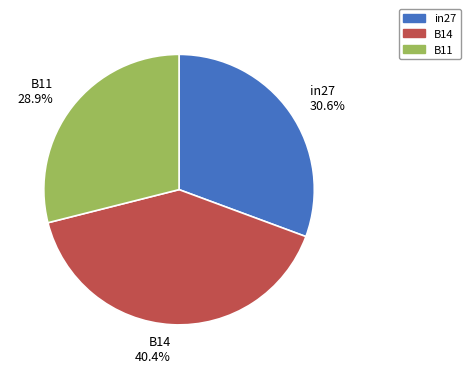

To the nearest percent, what portion does B14 represent?

40%